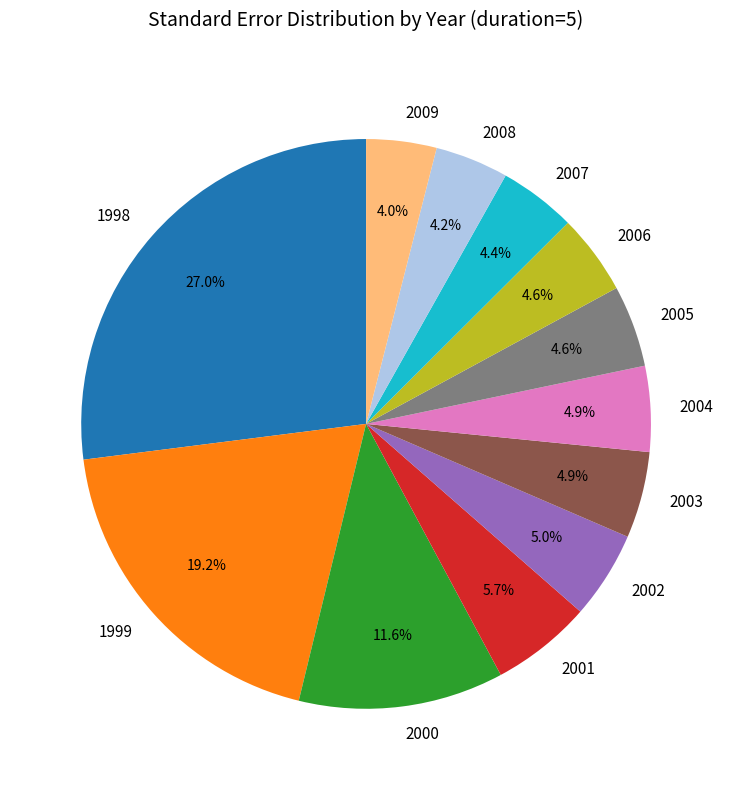

To the nearest percent, what is the average slice percentage?

8%